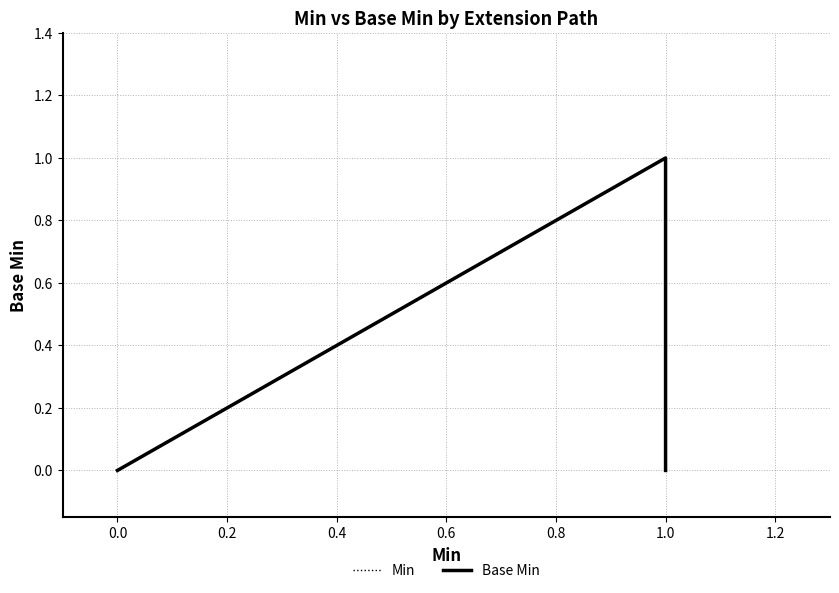

How many lines are shown in the chart?

2